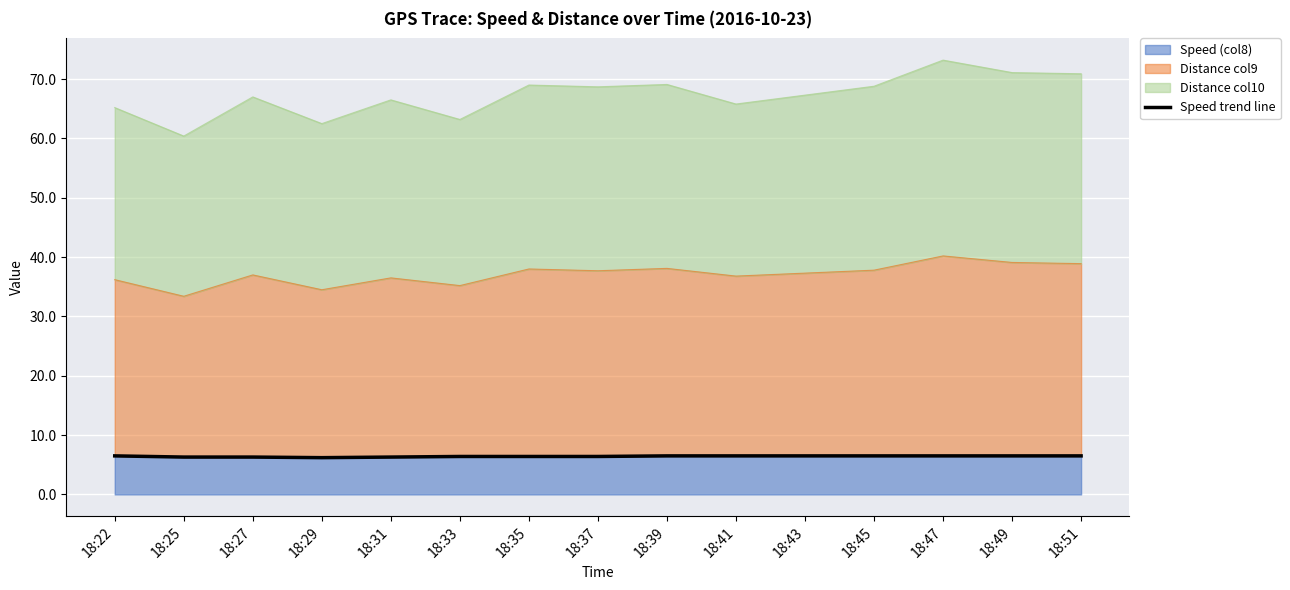

Reading left to right, list all the values displayed in this chart.

6.5	6.3	6.3	6.2	6.3	6.4	6.4	6.4	6.5	6.5	6.5	6.5	6.5	6.5	6.5